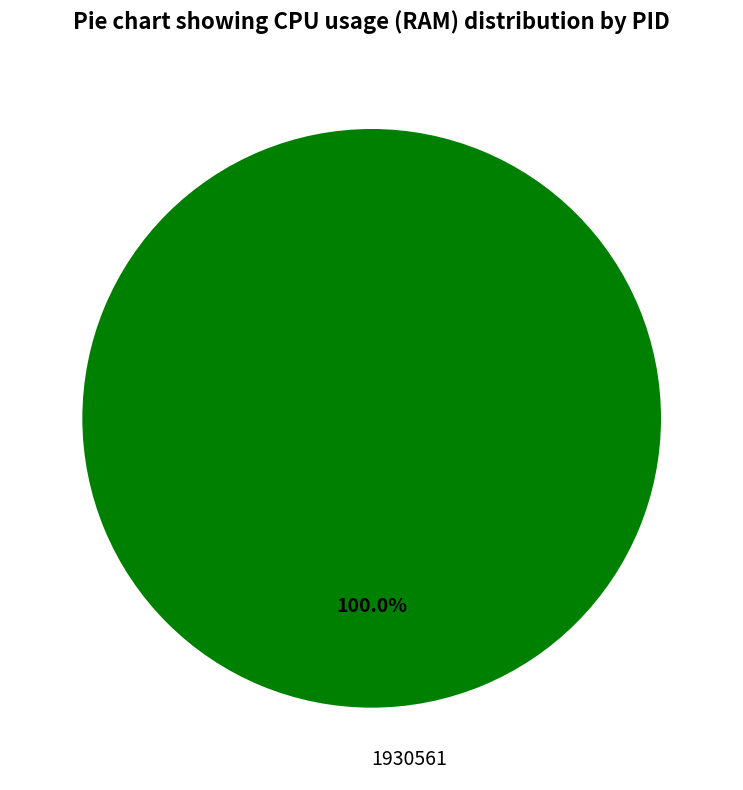

Count the number of slices in the pie.

1